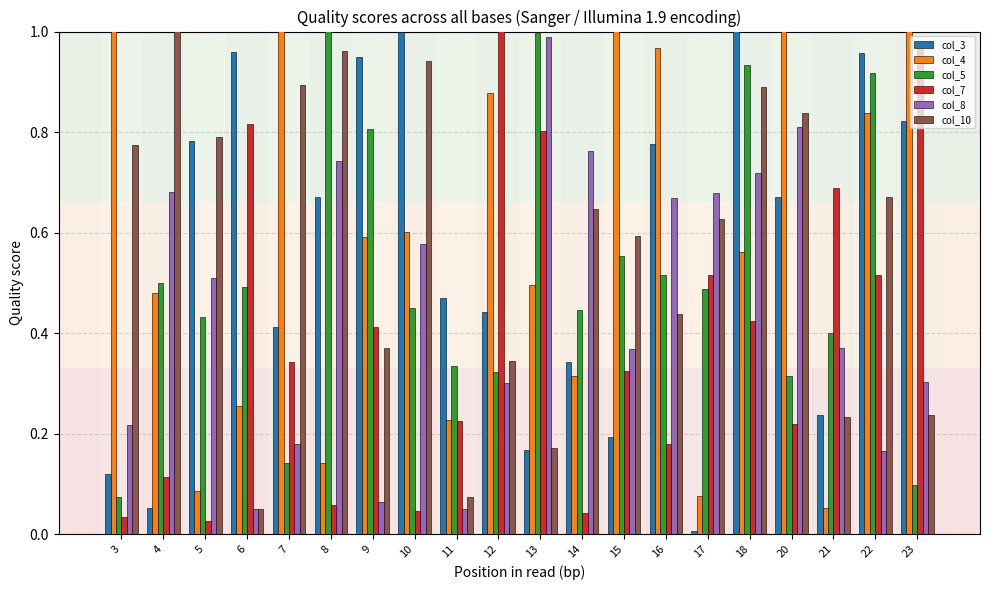

Between 12 and 20, which series saw the biggest shift?

col_7